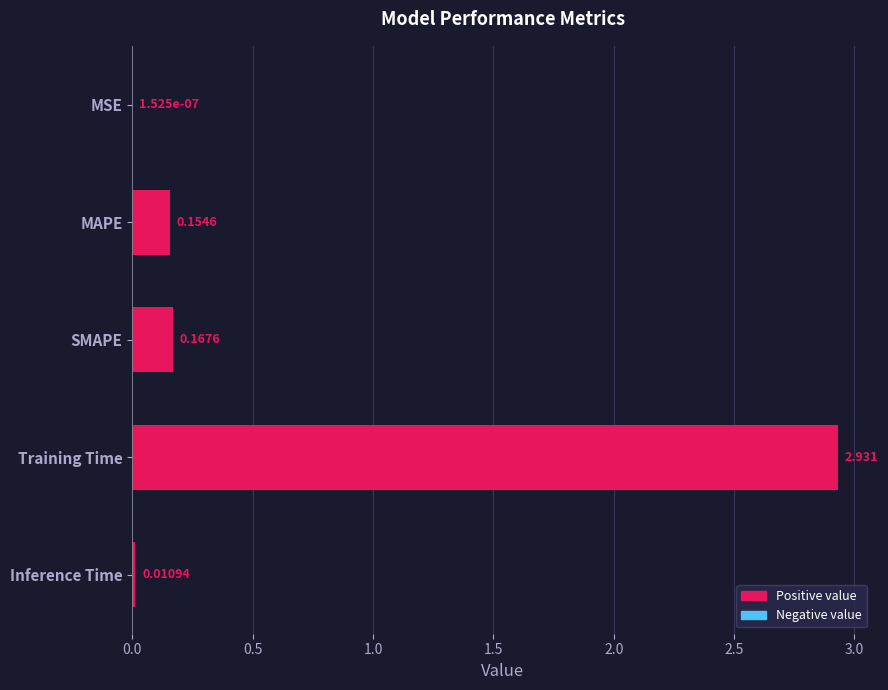

Where is the data nearest to the value 1?

SMAPE